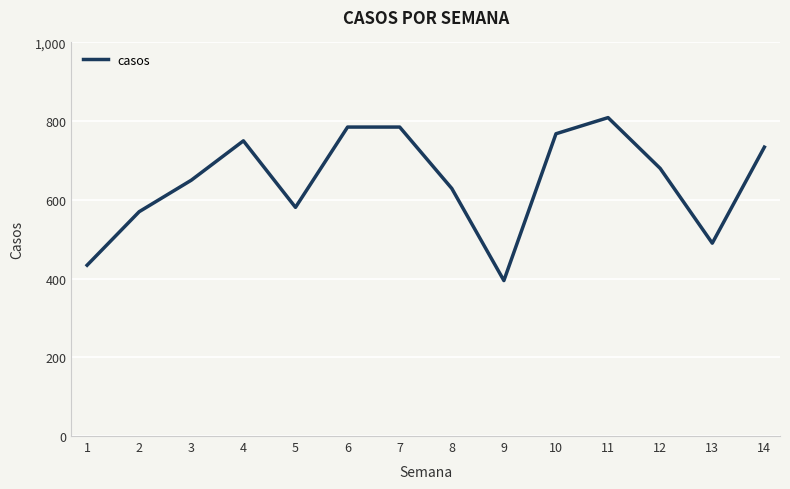

What is the minimum value shown in the chart?

395